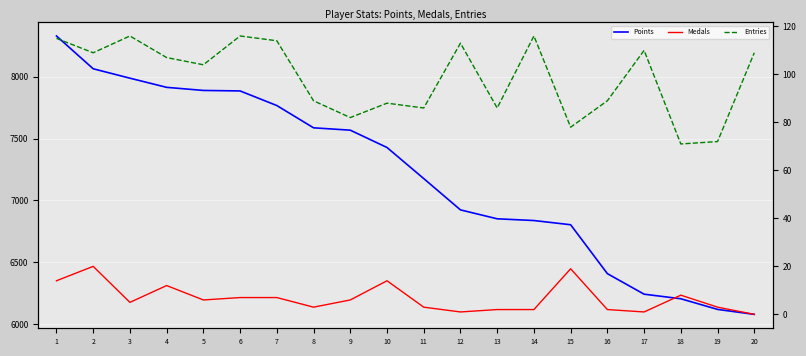

At which category is the sum across all series the highest?

1